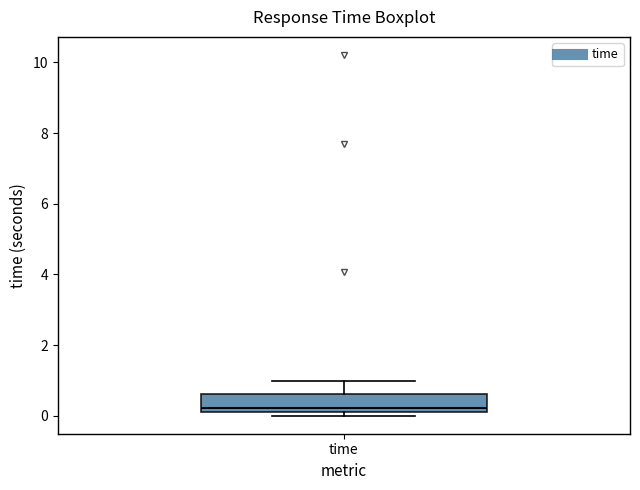

Where does the upper whisker of the box for time end on the y-axis? The values are not printed on the chart, so give them approximately, as read against the axis.

1.0